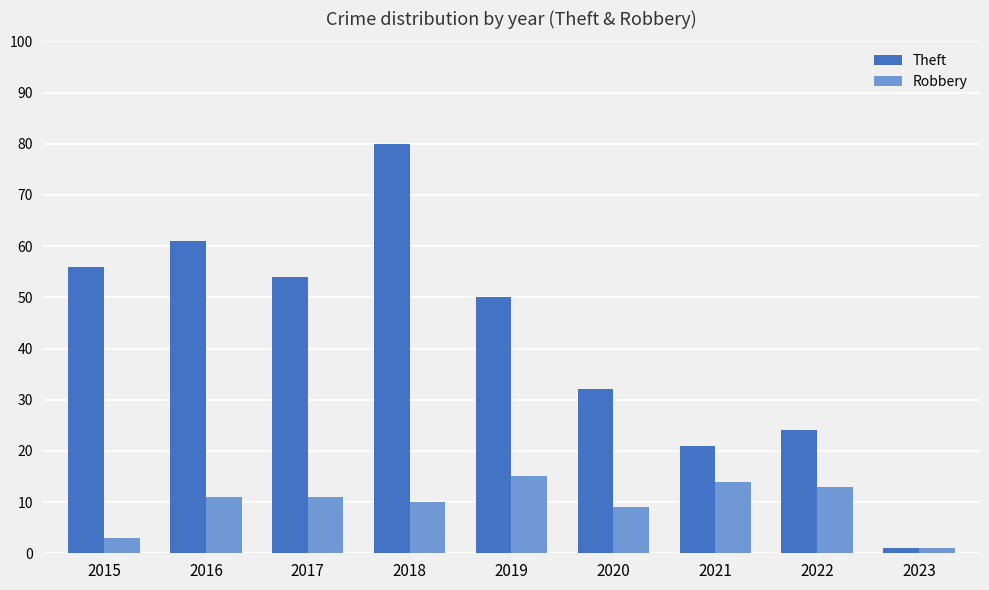

Does the chart contain stacked bars?

No